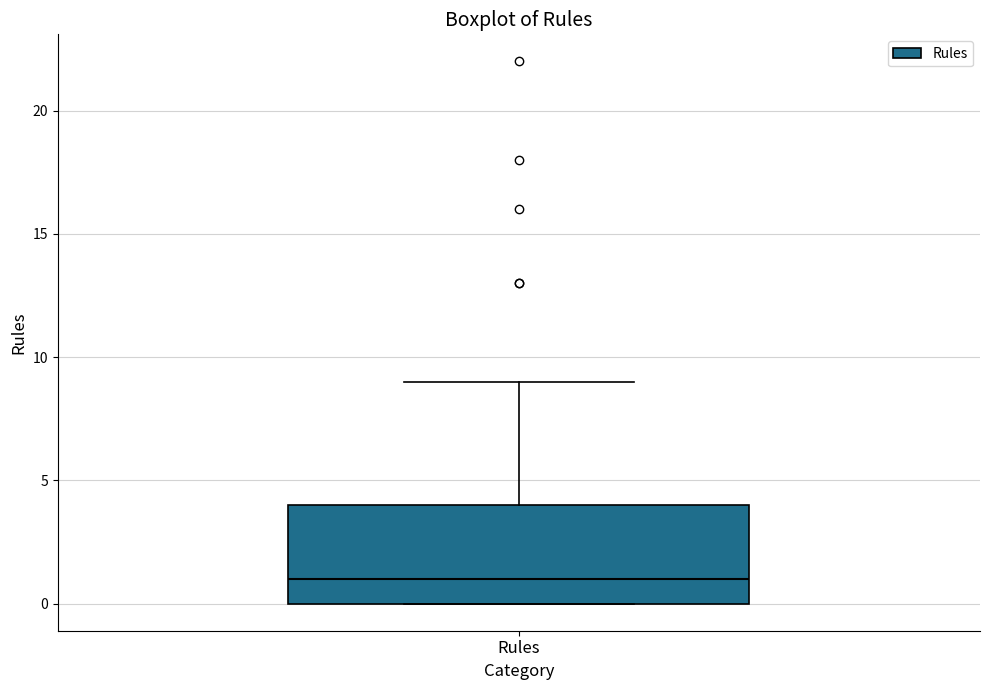

Transcribe this box plot: give where the median line is, the range the box spans, and where the two whiskers end, as read against the y-axis. The values are not printed on the chart, so give them approximately, as read against the axis.

median 1, box 0 to 4, whiskers 0 to 9